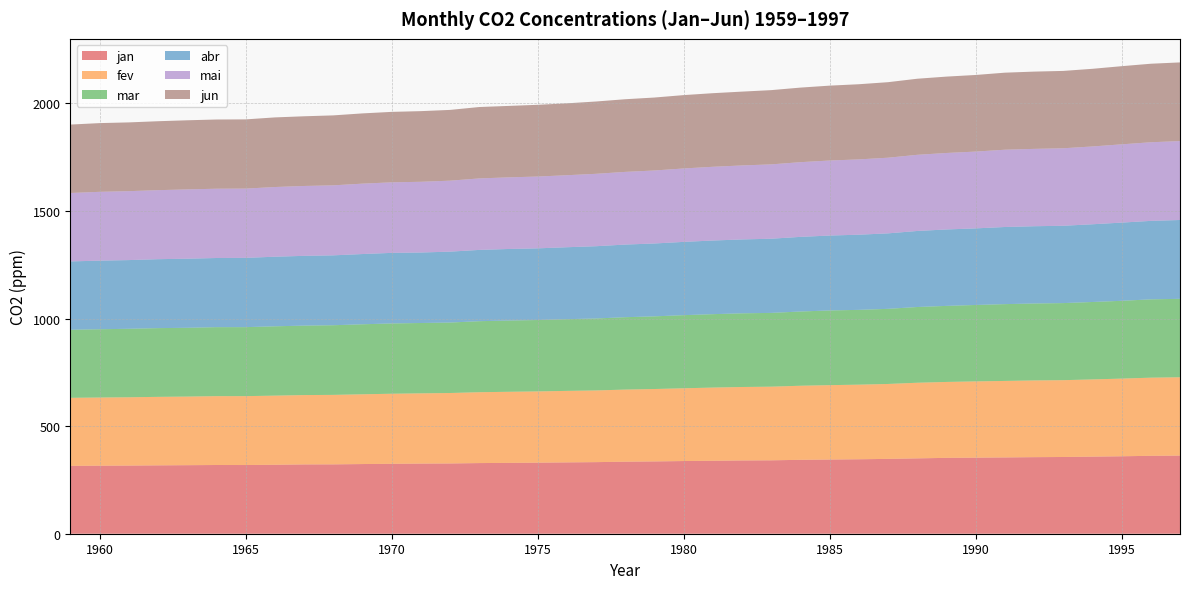

Reading left to right, list all the values displayed in this chart.

jan: 1959=315.4	1960=316.3	1961=316.7	1962=317.8	1963=318.6	1964=319.4	1965=319.3	1966=320.5	1967=322.2	1968=322.4	1969=323.8	1970=324.9	1971=326.0	1972=326.6	1973=328.4	1974=329.2	1975=330.2	1976=331.6	1977=332.8	1978=334.8	1979=336.1	1980=337.8	1981=339.1	1982=340.6	1983=341.2	1984=343.5	1985=344.8	1986=346.1	1987=347.8	1988=350.2	1989=352.6	1990=353.5	1991=354.6	1992=355.9	1993=356.6	1994=358.3	1995=360.0	1996=362.1	1997=363.2
fev: 1959=316.3	1960=316.8	1961=317.5	1962=318.4	1963=318.9	1964=320.1	1965=320.3	1966=321.4	1967=322.3	1968=323.0	1969=324.3	1970=325.8	1971=326.5	1972=327.5	1973=329.4	1974=330.6	1975=331.2	1976=332.4	1977=333.2	1978=335.2	1979=336.6	1980=338.2	1981=340.3	1982=341.4	1983=342.4	1984=344.3	1985=345.8	1986=346.8	1987=348.3	1988=351.5	1989=352.9	1990=354.6	1991=355.6	1992=356.6	1993=357.1	1994=358.9	1995=361.0	1996=363.3	1997=364.1
mar: 1959=316.5	1960=317.4	1961=318.4	1962=319.5	1963=319.7	1964=320.7	1965=320.7	1966=322.2	1967=322.9	1968=323.7	1969=325.5	1970=326.8	1971=327.0	1972=327.6	1973=330.1	1974=331.3	1975=331.9	1976=333.3	1977=334.5	1978=336.5	1979=337.8	1980=339.9	1981=341.2	1982=342.5	1983=342.9	1984=345.1	1985=347.2	1986=347.7	1987=349.2	1988=352.1	1989=353.5	1990=355.2	1991=357.0	1992=357.7	1993=358.3	1994=359.9	1995=361.7	1996=364.1	1997=364.6
abr: 1959=317.6	1960=318.9	1961=319.3	1962=320.4	1963=321.2	1964=321.4	1965=322.0	1966=323.5	1967=324.2	1968=324.9	1969=326.5	1970=328.0	1971=327.6	1972=329.6	1973=331.3	1974=332.5	1975=333.1	1976=334.4	1977=335.9	1978=337.6	1979=338.7	1980=340.6	1981=342.3	1982=343.4	1983=344.8	1984=346.9	1985=348.2	1986=349.4	1987=350.8	1988=353.4	1989=355.3	1990=356.0	1991=358.5	1992=359.1	1993=359.4	1994=361.2	1995=363.5	1996=364.8	1997=366.4
mai: 1959=318.1	1960=319.9	1961=320.4	1962=320.9	1963=322.1	1964=322.1	1965=322.0	1966=323.9	1967=324.8	1968=325.4	1969=327.2	1970=327.9	1971=328.8	1972=329.9	1973=332.3	1974=332.9	1975=333.8	1976=334.7	1977=336.6	1978=337.8	1979=339.3	1980=341.3	1981=342.7	1982=344.0	1983=345.6	1984=347.2	1985=348.7	1986=350.0	1987=351.7	1988=354.0	1989=355.5	1990=357.0	1991=359.2	1992=359.6	1993=360.2	1994=361.7	1995=363.8	1996=365.4	1997=366.8
jun: 1959=318.0	1960=319.4	1961=319.6	1962=320.4	1963=321.3	1964=321.7	1965=321.7	1966=323.6	1967=323.9	1968=325.2	1969=326.5	1970=327.5	1971=328.4	1972=328.9	1973=331.9	1974=332.1	1975=333.4	1976=334.2	1977=336.1	1978=337.7	1979=339.1	1980=341.0	1981=342.1	1982=343.2	1983=345.1	1984=346.6	1985=348.1	1986=349.4	1987=351.1	1988=353.6	1989=355.0	1990=356.1	1991=358.1	1992=359.2	1993=359.6	1994=360.9	1995=363.3	1996=365.0	1997=365.7